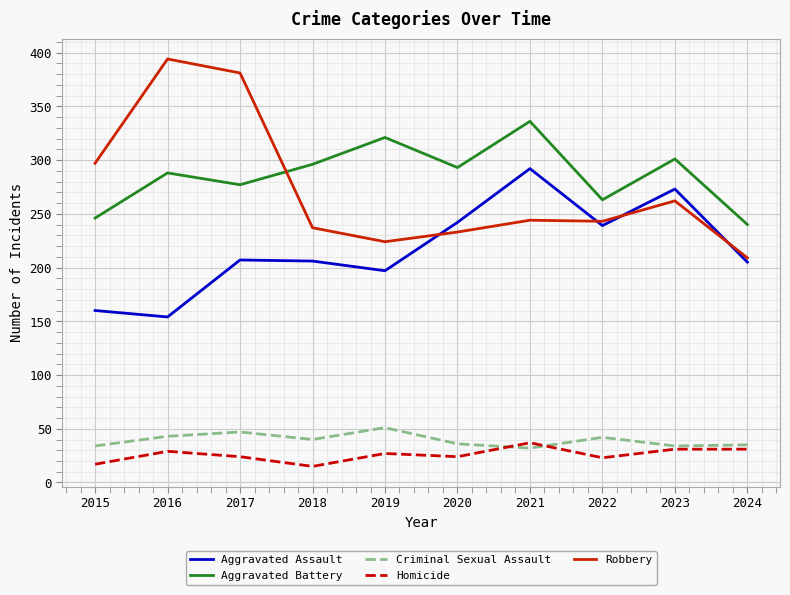

Is the value of Robbery at 2019 greater than the value of Aggravated Assault at 2024?

Yes